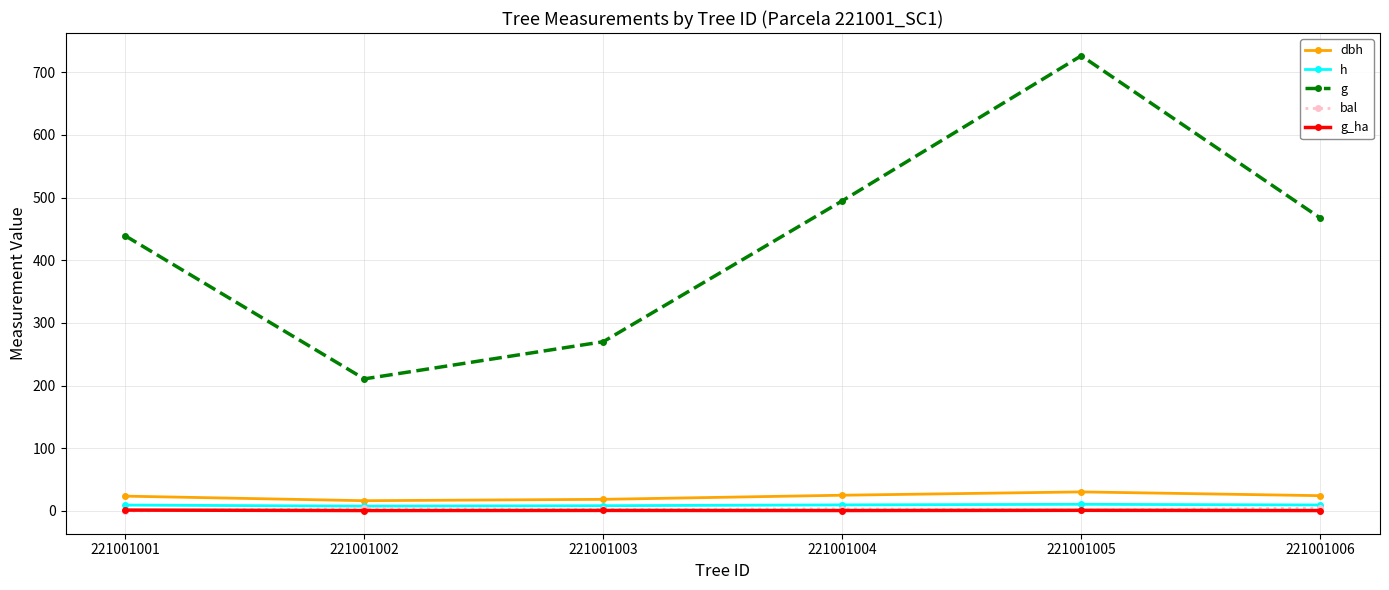

What is the maximum value shown in the chart?

726.1